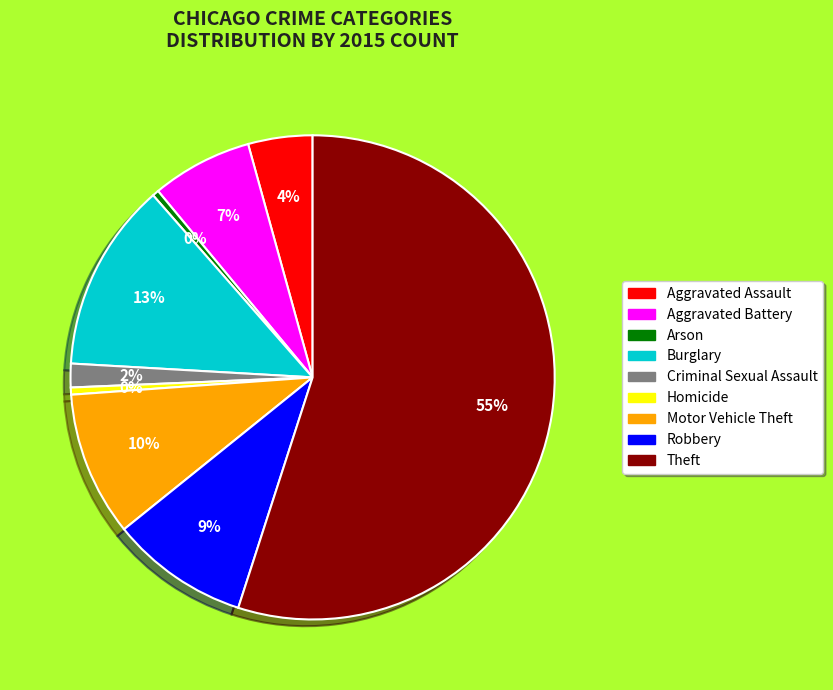

How many segments does this pie chart have?

9